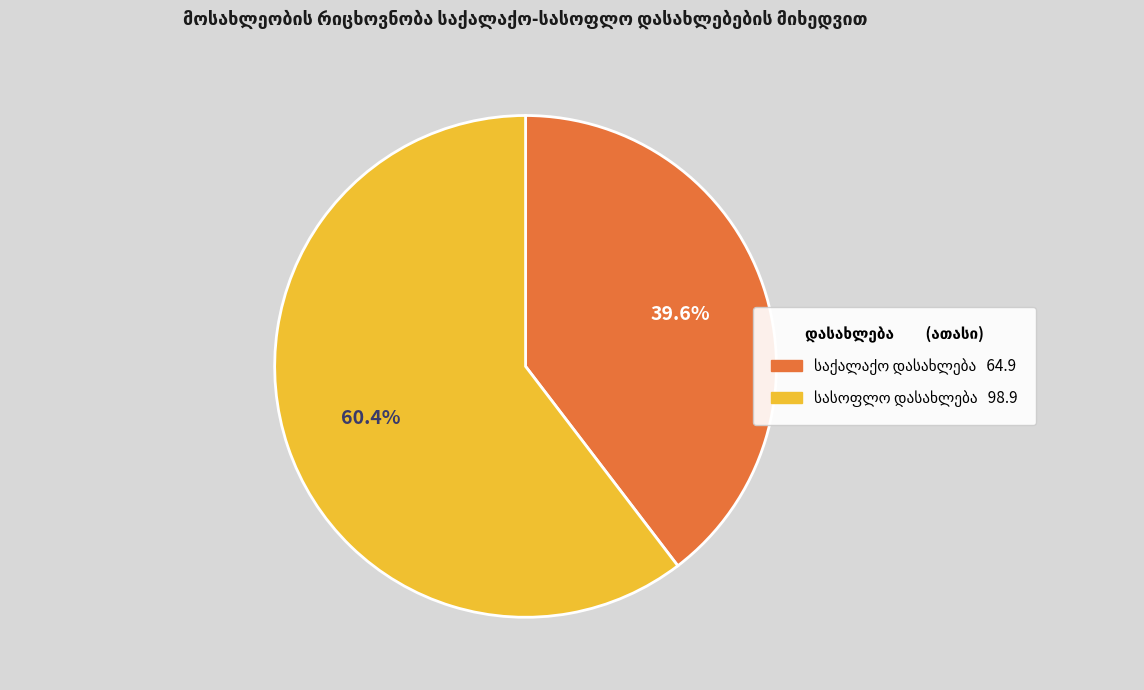

Is there any slice that represents more than half of the pie?

Yes